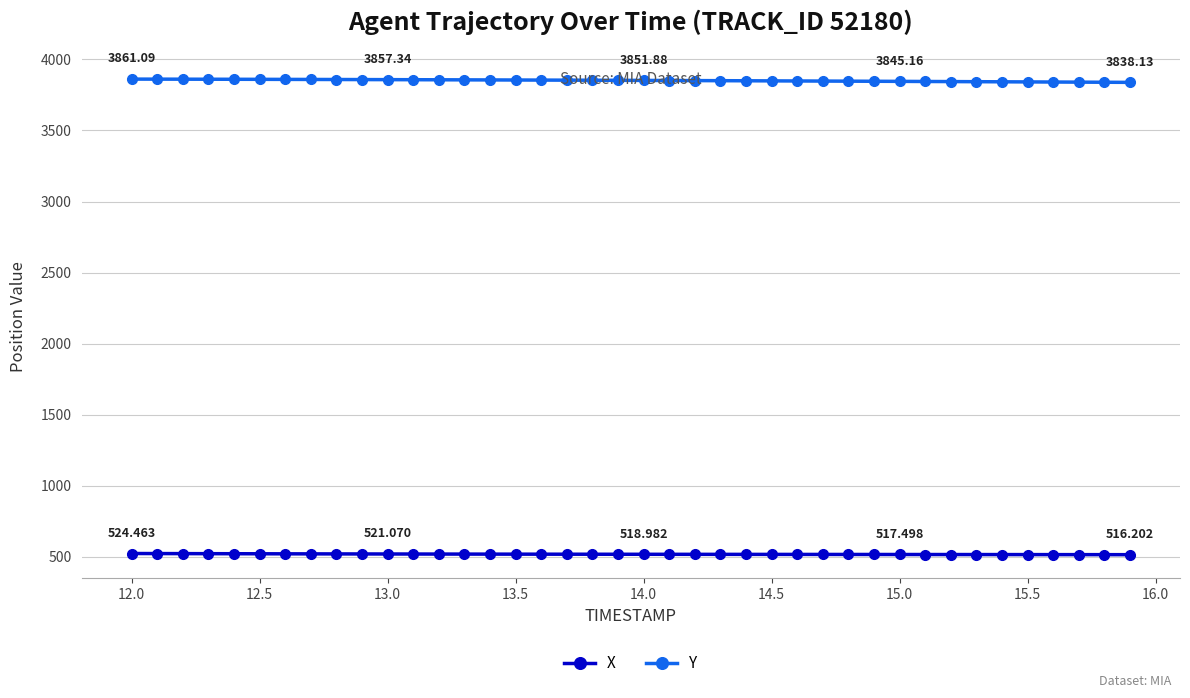

How many data points in X are less than 519?

20